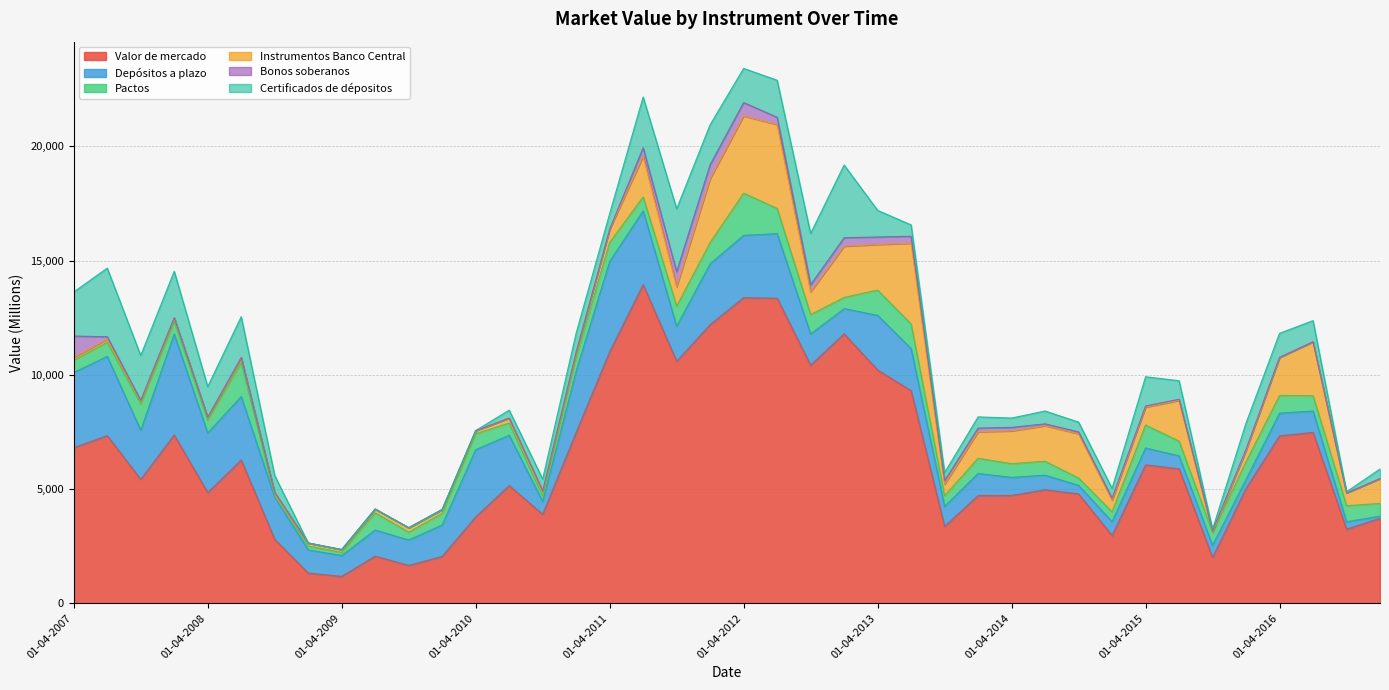

What is the sum of the Valor de mercado values at 01-04-2009 and 01-01-2016?

6201